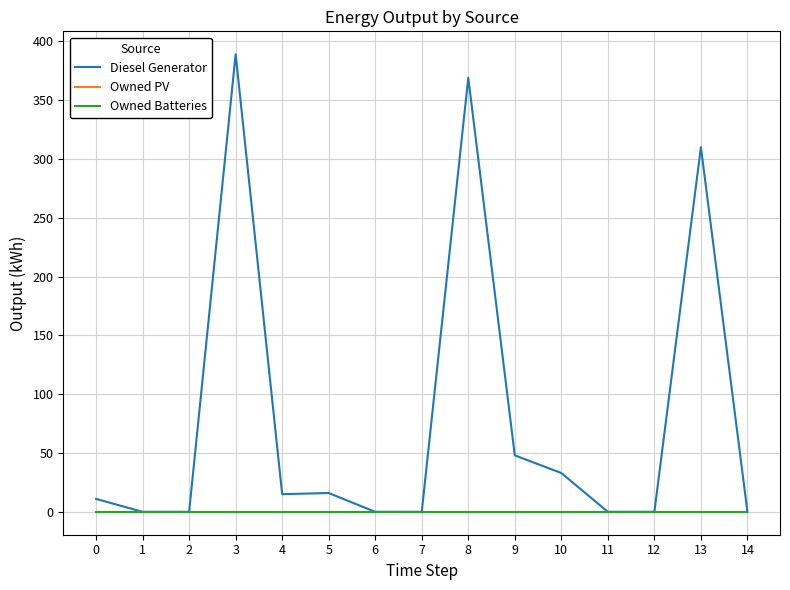

Is the value of Diesel Generator at 8 greater than the value of Owned Batteries at 14?

Yes